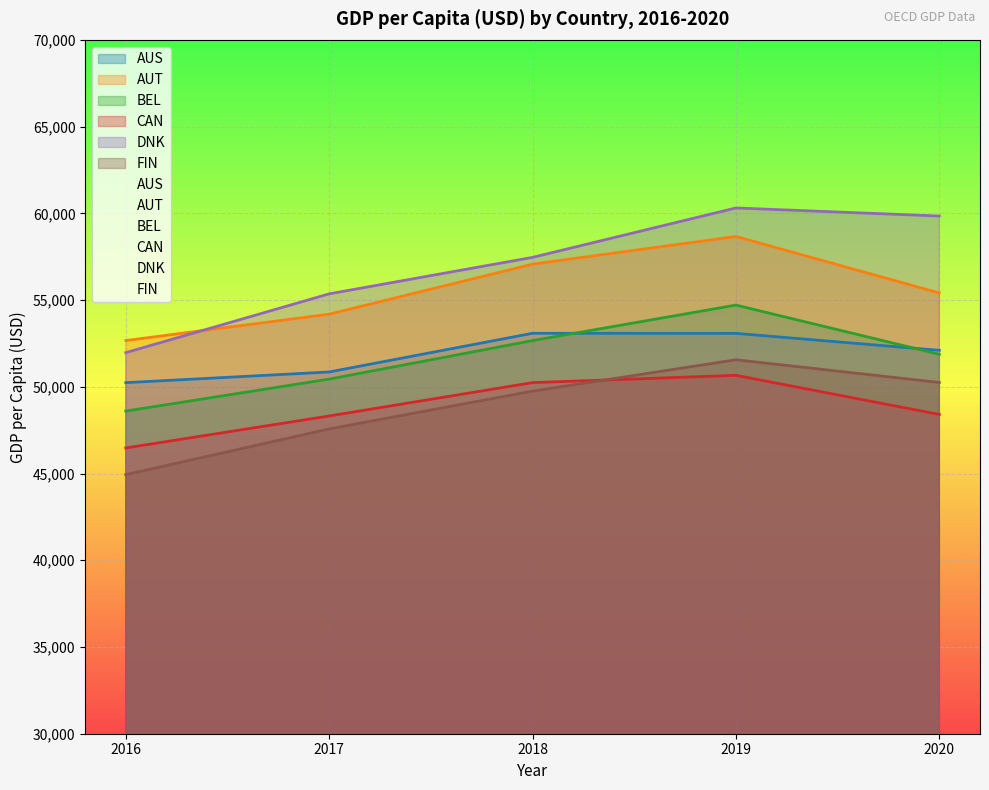

The value of FIN at 2018 is 86152.9. True or false?

False